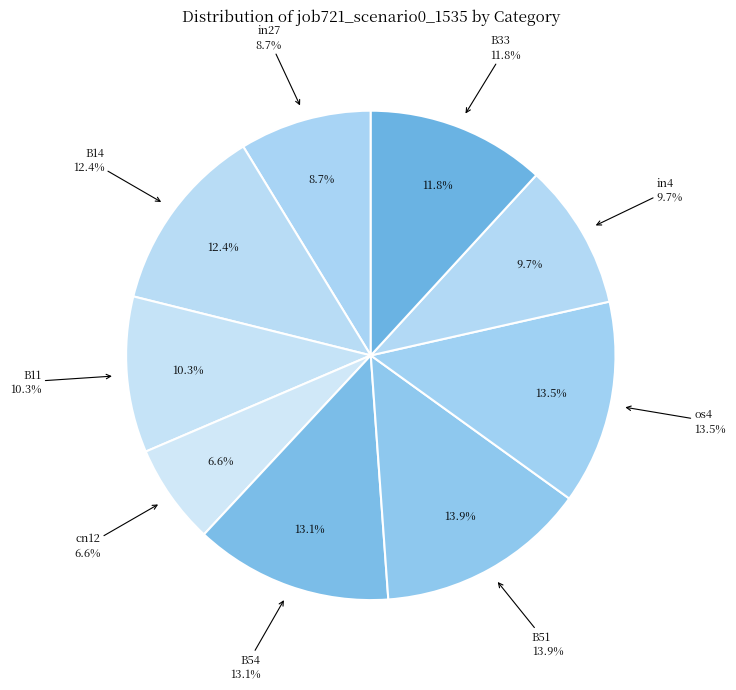

The cn12 slice represents 1% of the pie. True or false?

False